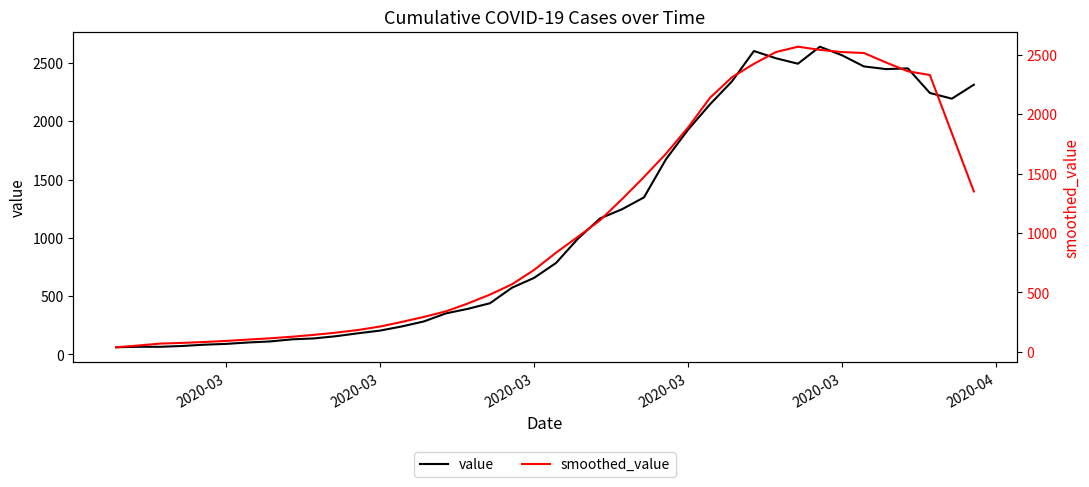

What is the highest value of the value series?

2640